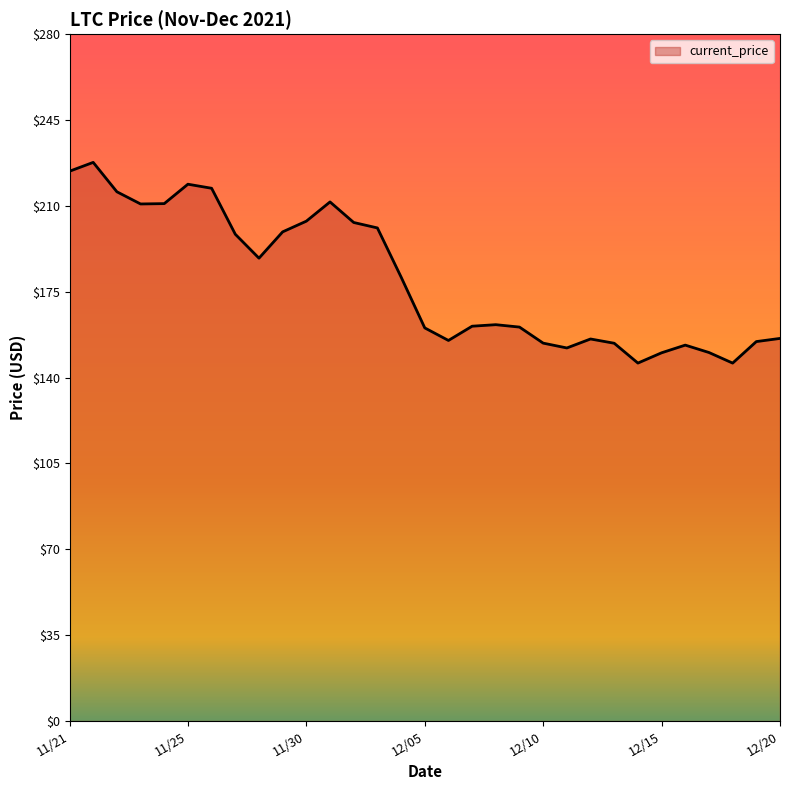

What is the greatest value displayed?

227.7